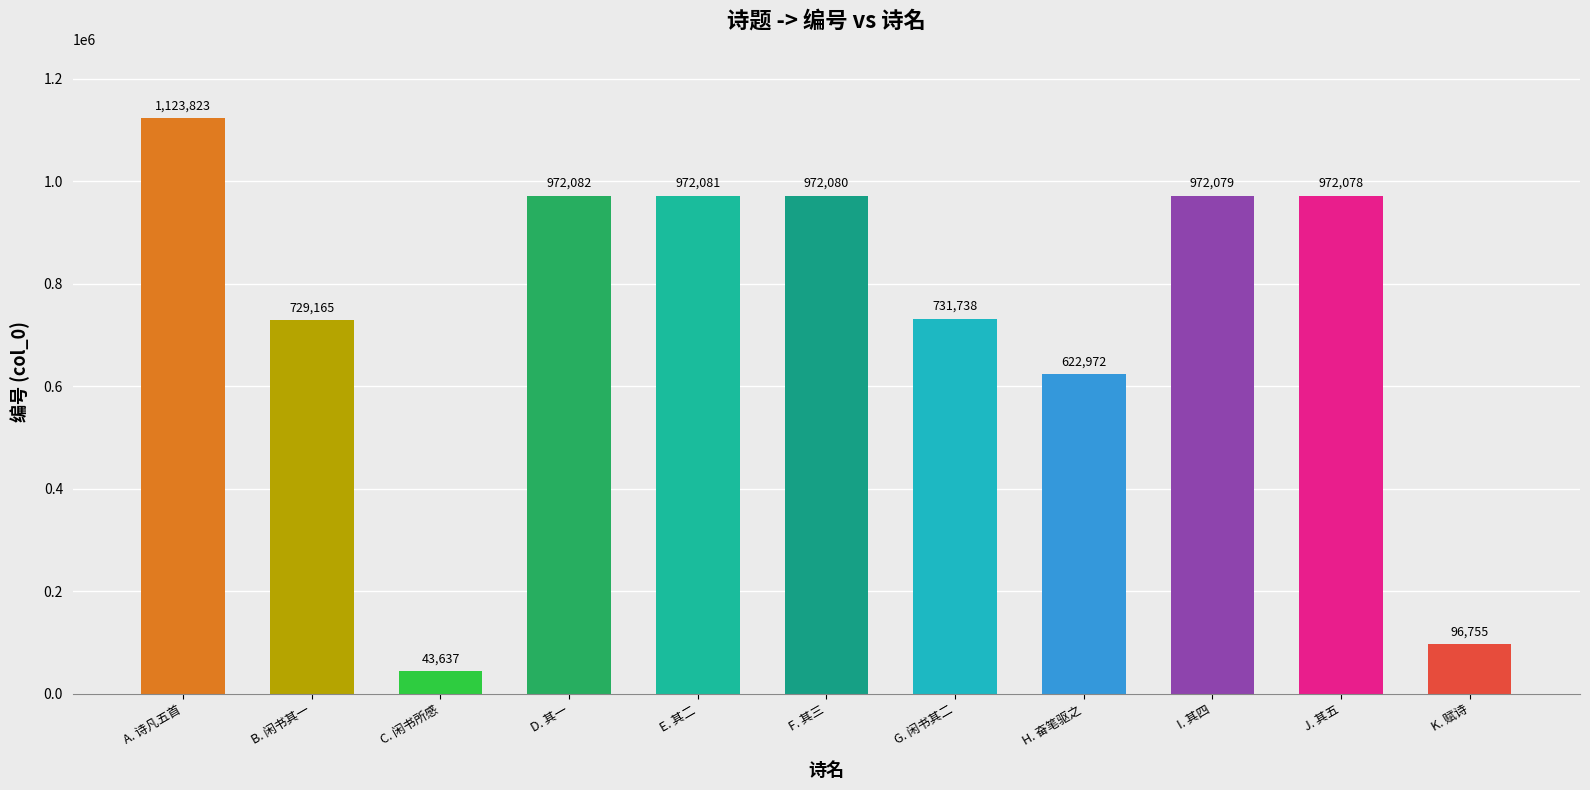

List the labels in order of value, largest first.

A. 诗凡五首, D. 其一, E. 其二, F. 其三, I. 其四, J. 其五, G. 闲书其二, B. 闲书其一, H. 奋笔驱之, K. 赋诗, C. 闲书所感